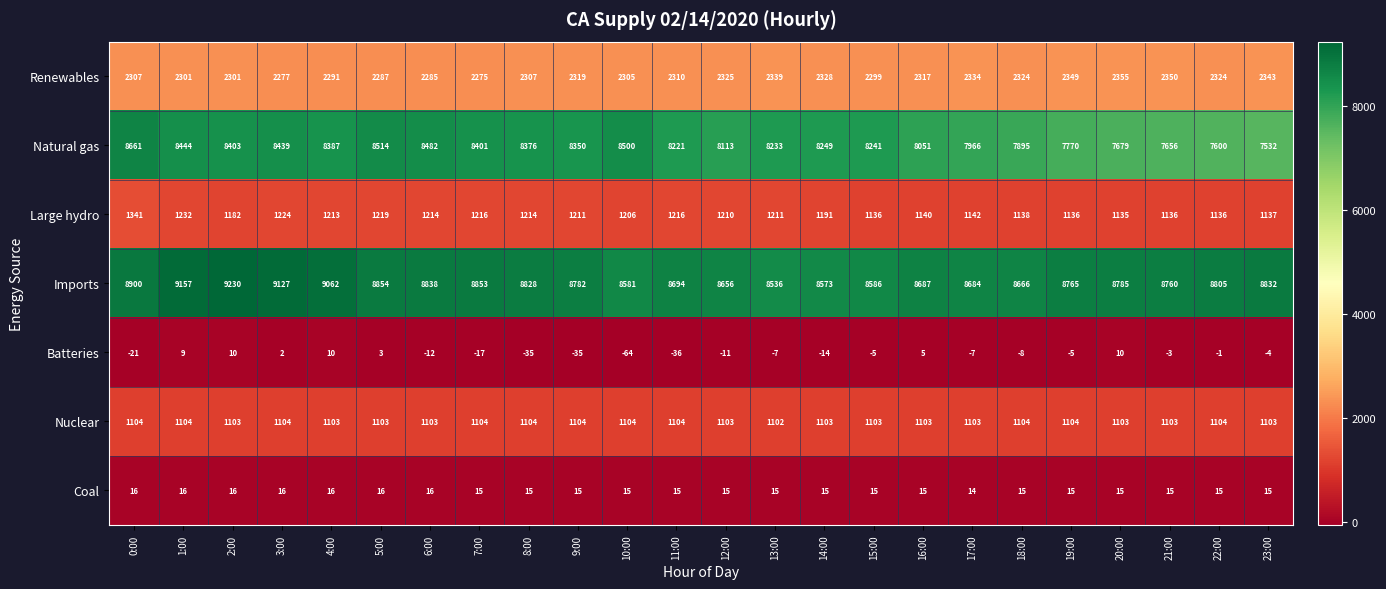

What is the difference between the second highest and second lowest values in the Large hydro series?

96